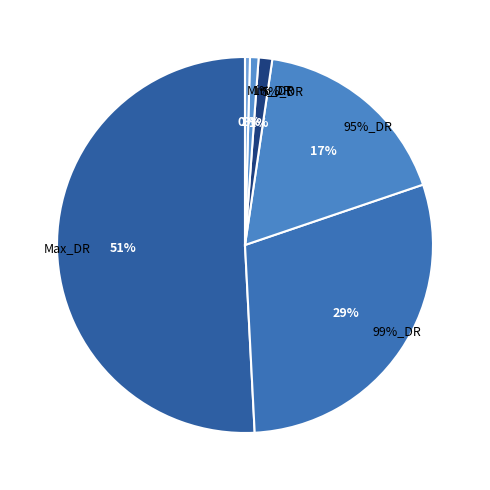

Is it true that Min_DR is 0% of the pie?

True